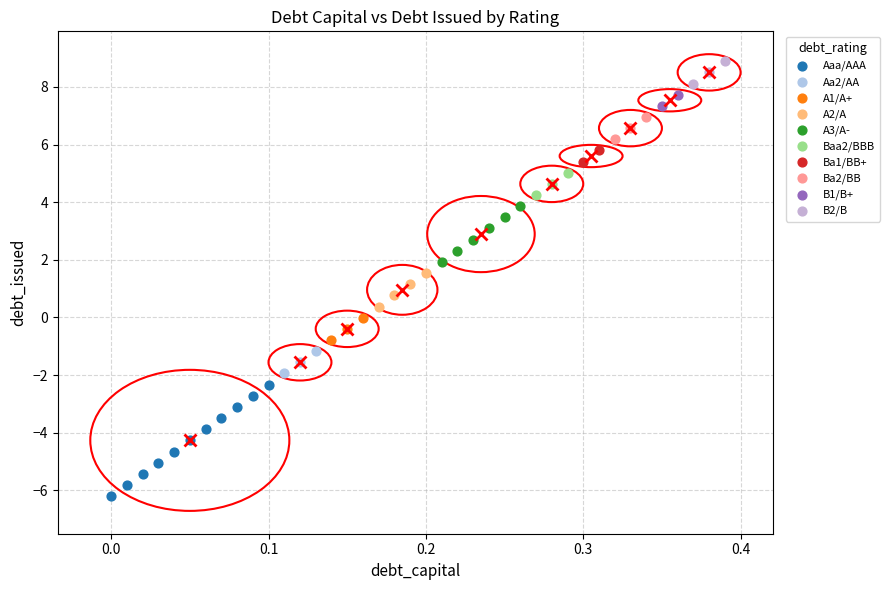

What are all the series names shown in the legend?

Aaa/AAA, Aa2/AA, A1/A+, A2/A, A3/A-, Baa2/BBB, Ba1/BB+, Ba2/BB, B1/B+, B2/B